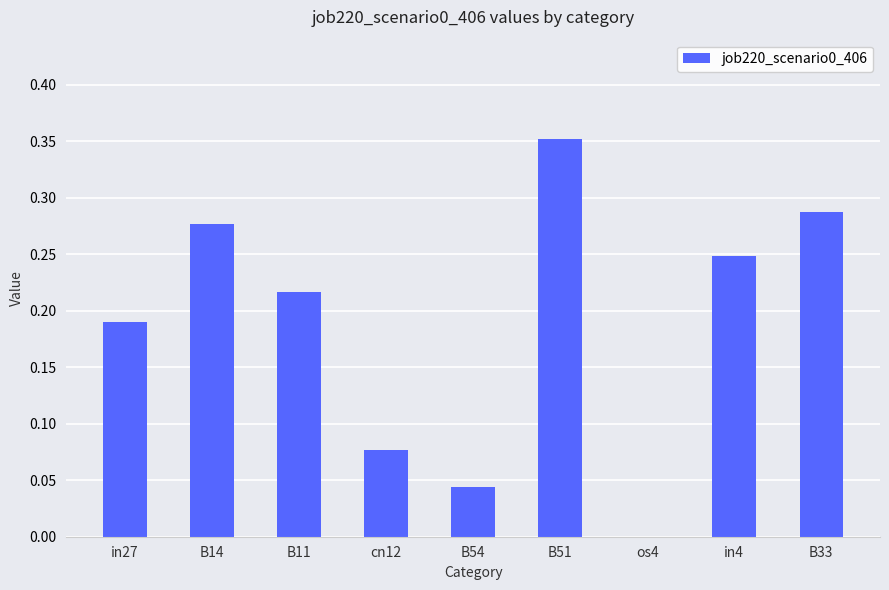

How many values are between 0 and 1?

9